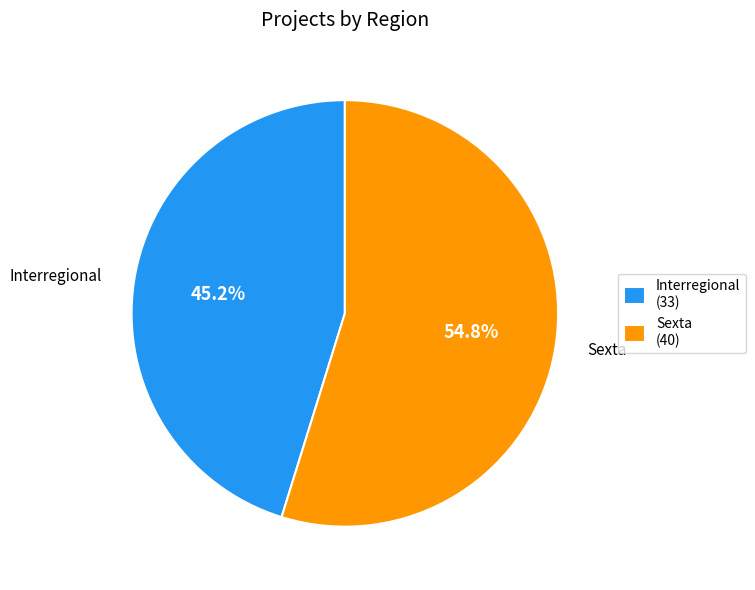

What is the smallest slice in the pie chart?

Interregional